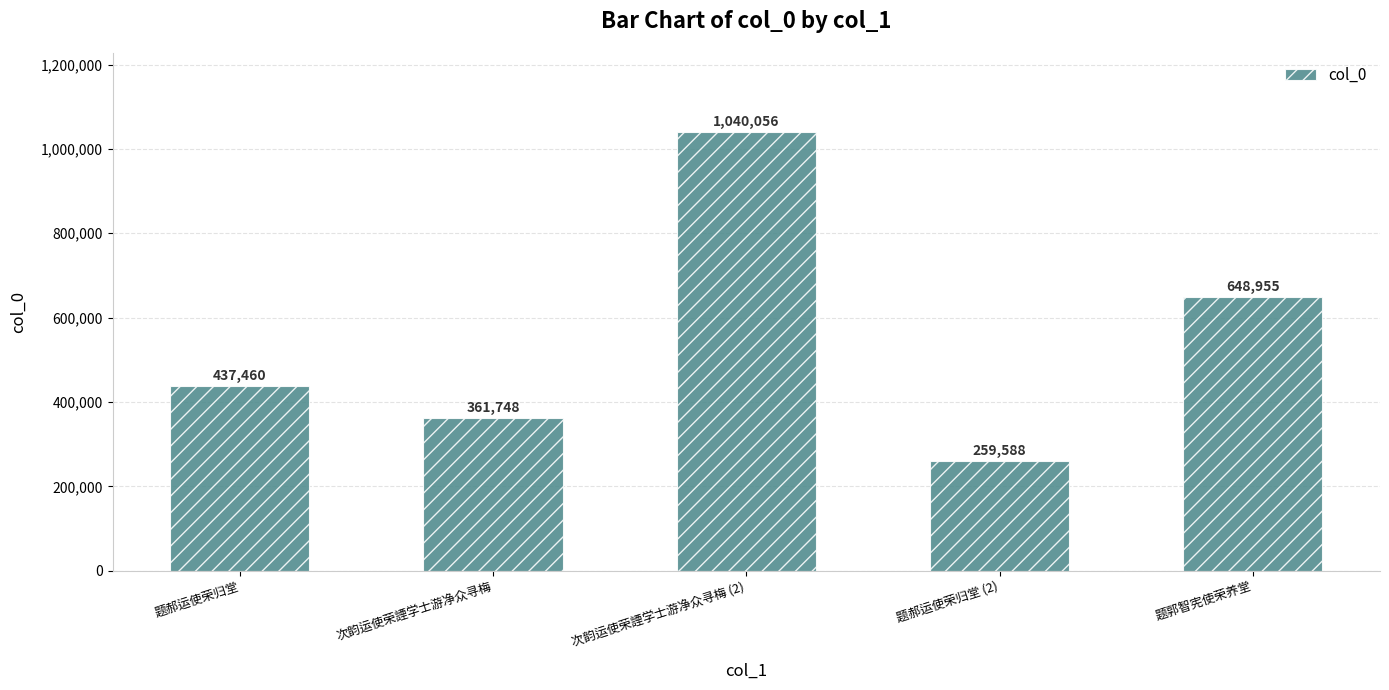

What is the difference between the second highest and minimum values?

389367